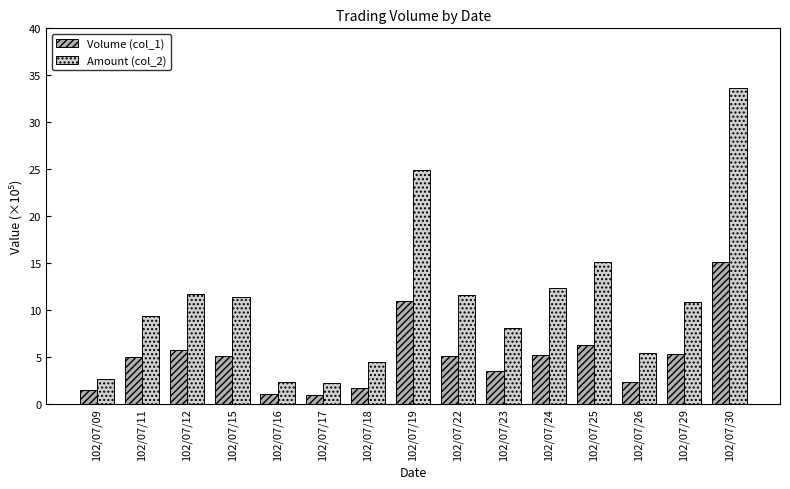

Count the number of data series in this chart.

2